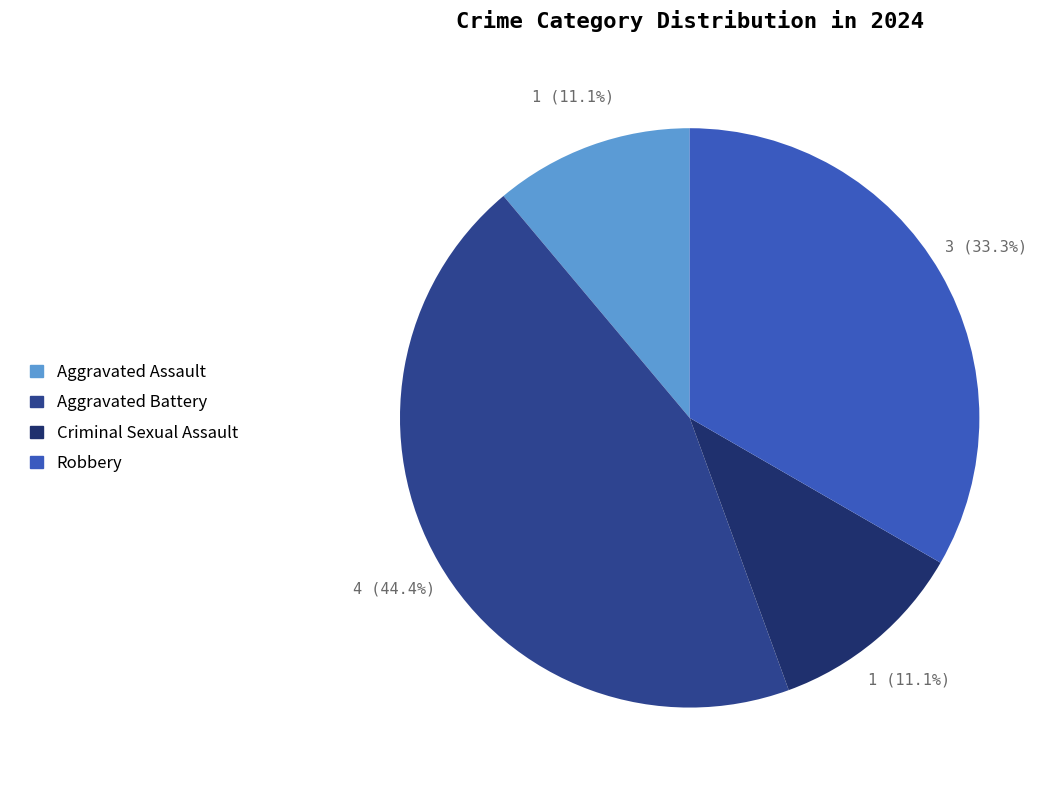

Does Aggravated Battery account for over 50% of the chart?

No